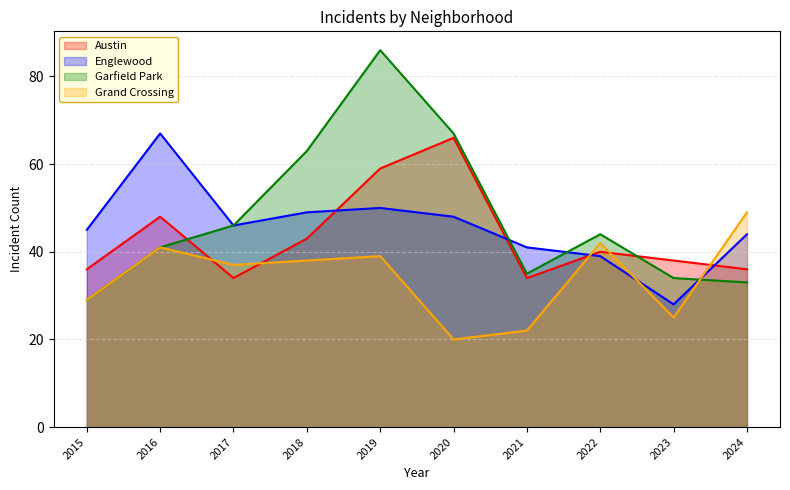

At which label is Englewood closest to 47?

2017